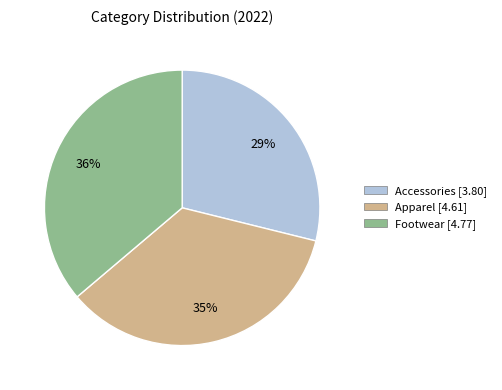

Combined, do Apparel and Accessories account for over 50%?

Yes